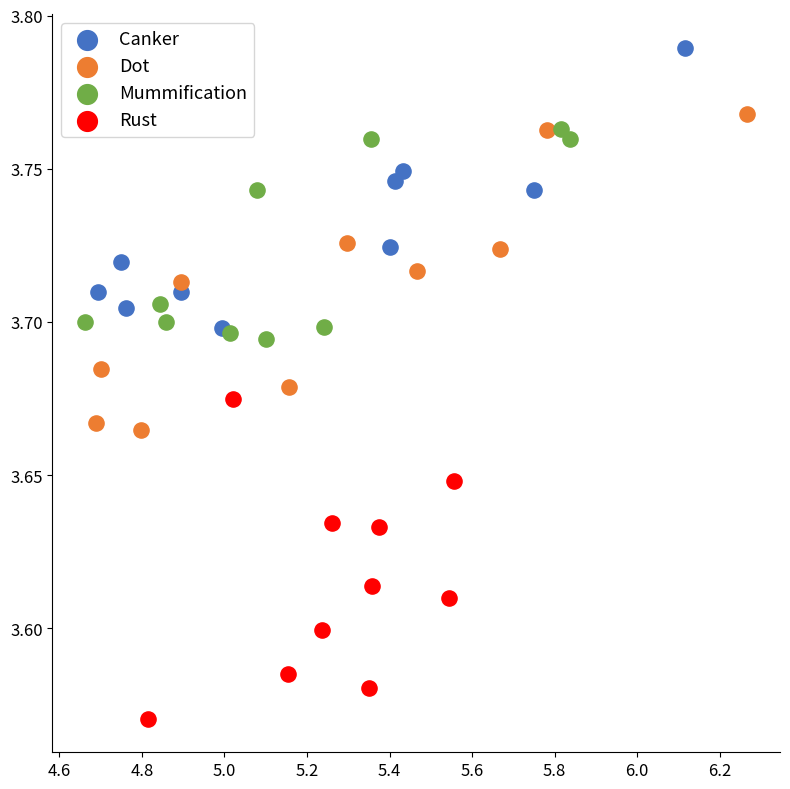

What are all the series names shown in the legend?

Canker, Dot, Mummification, Rust